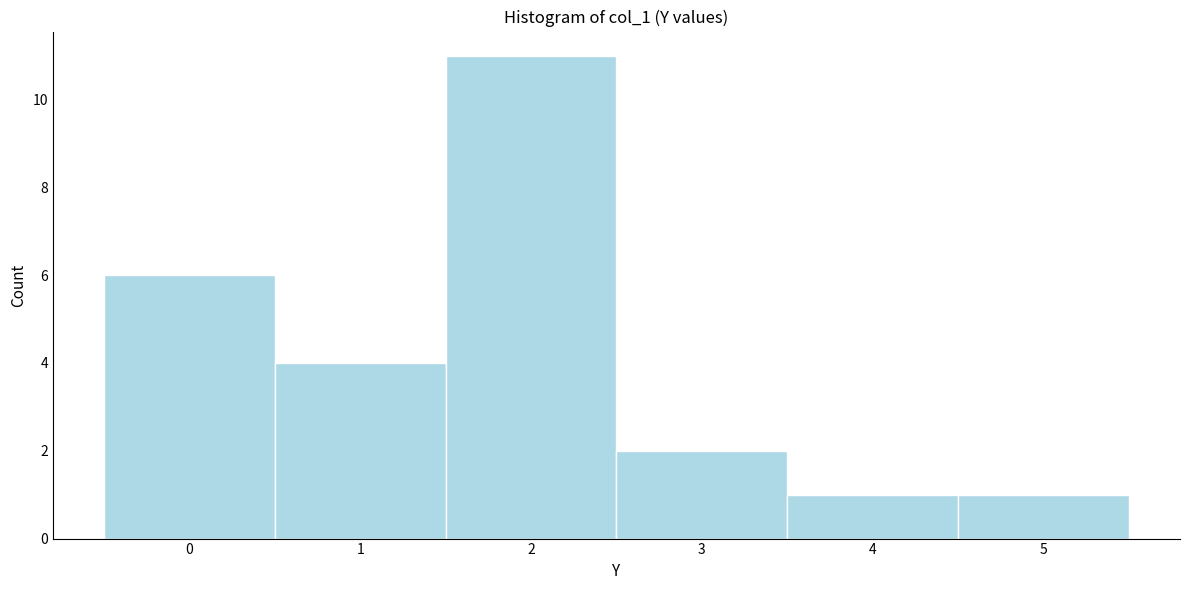

What is the height of the bar covering -0.5 to 0.5 on the x-axis? The values are not printed on the chart, so give them approximately, as read against the axis.

6